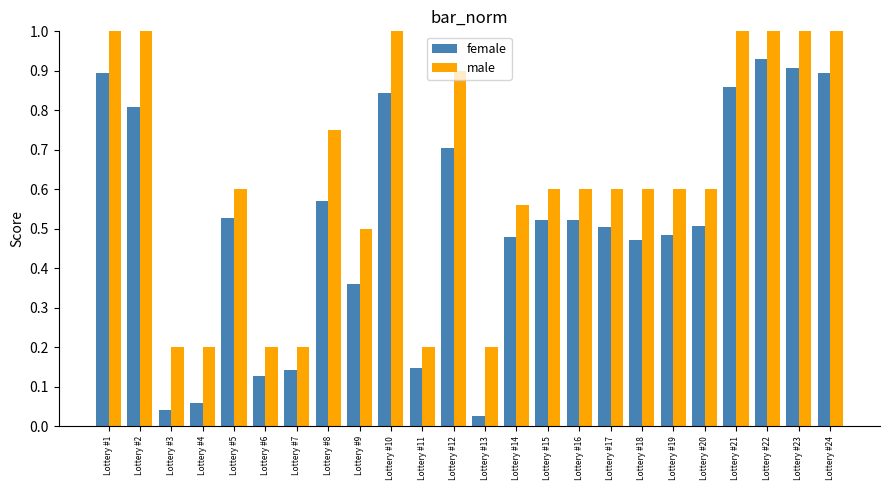

At which category does the chart reach its minimum across all series?

Lottery #13